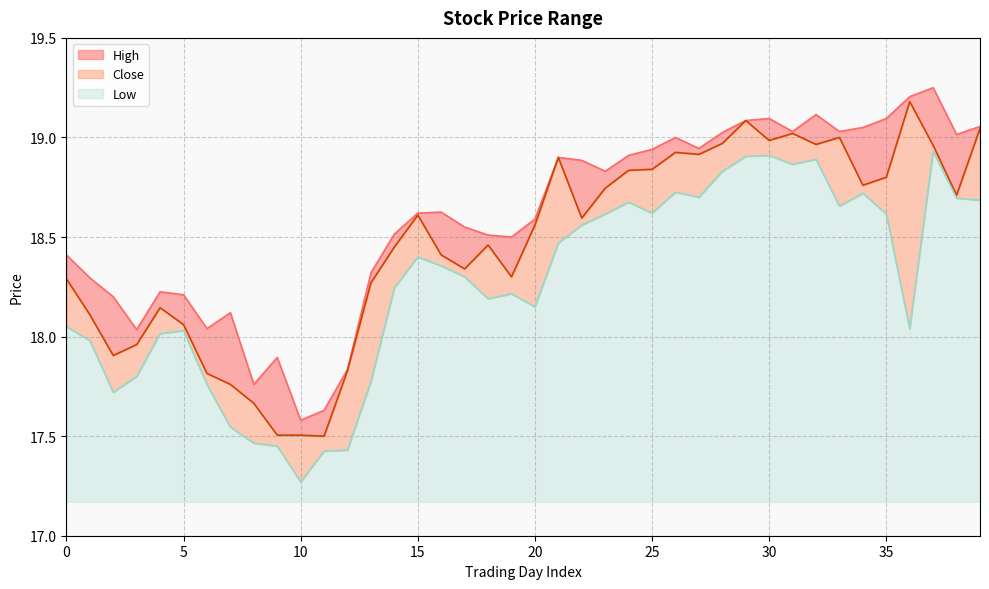

How many values in the High series exceed 18?

35